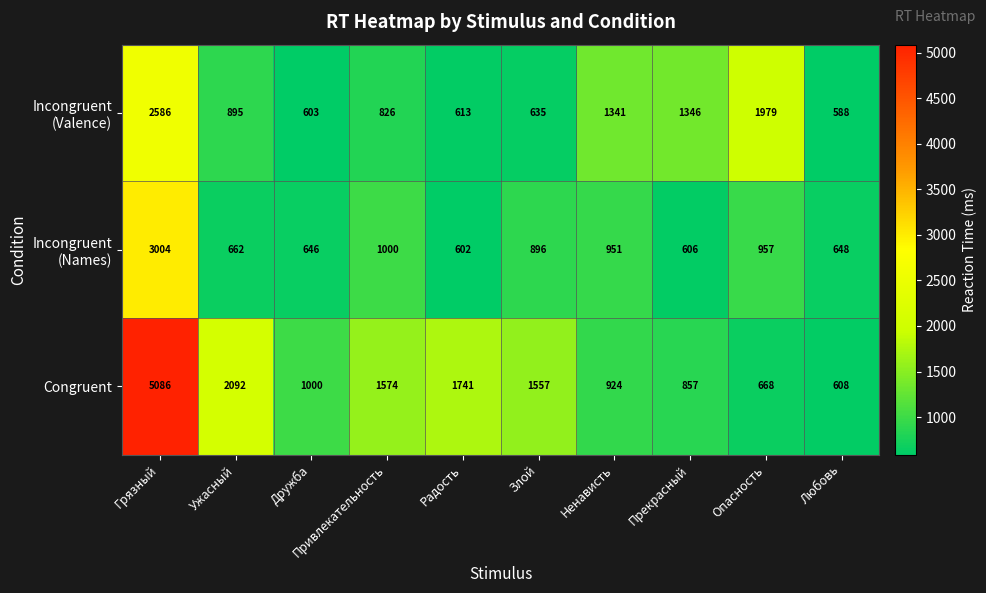

What is the difference between the highest and lowest values at Опасность?

1311